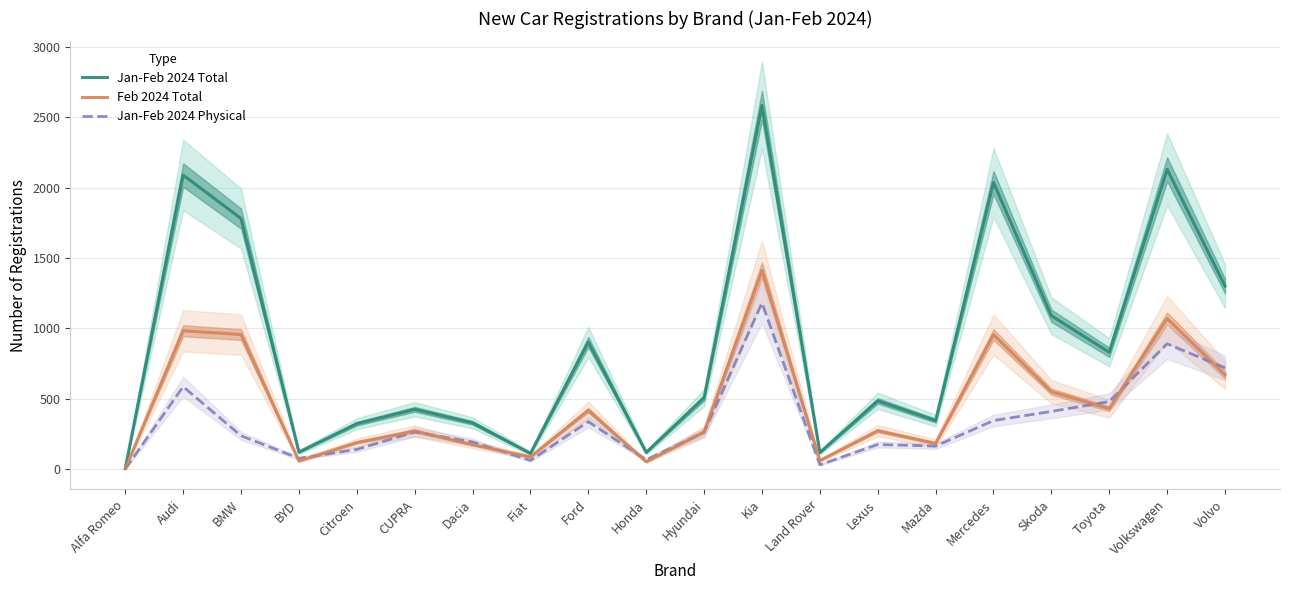

What is the value of the Jan-Feb 2024 Total point at the 16th from the left?

2036